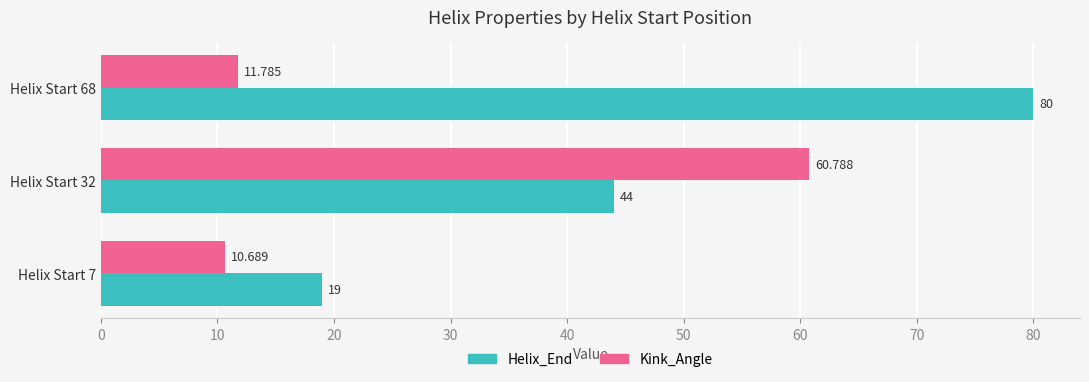

Rank the series by their average value, from highest to lowest.

Helix_End, Kink_Angle